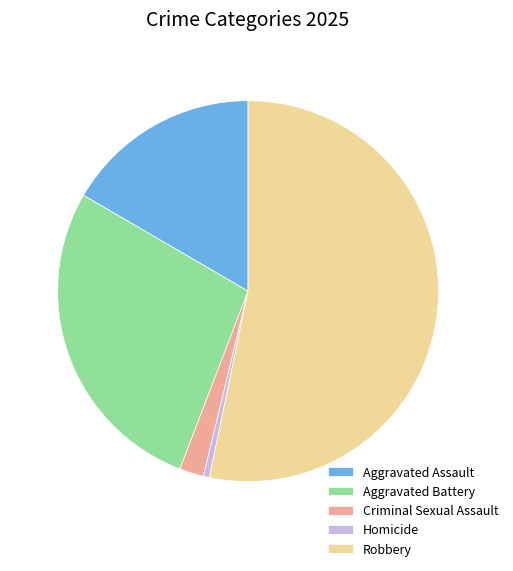

How many segments does this pie chart have?

5